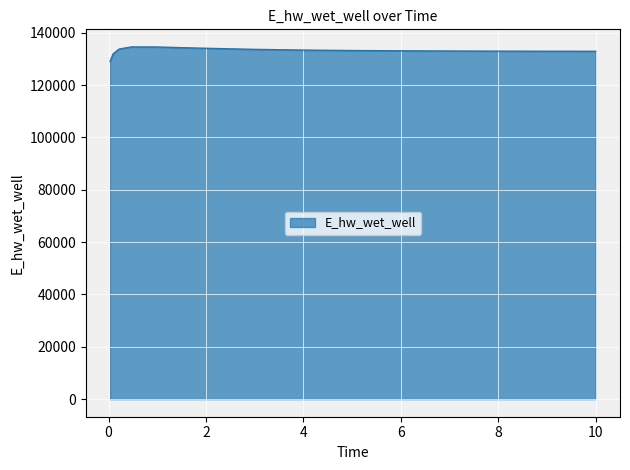

What is the difference between the maximum and minimum values?

5528.7